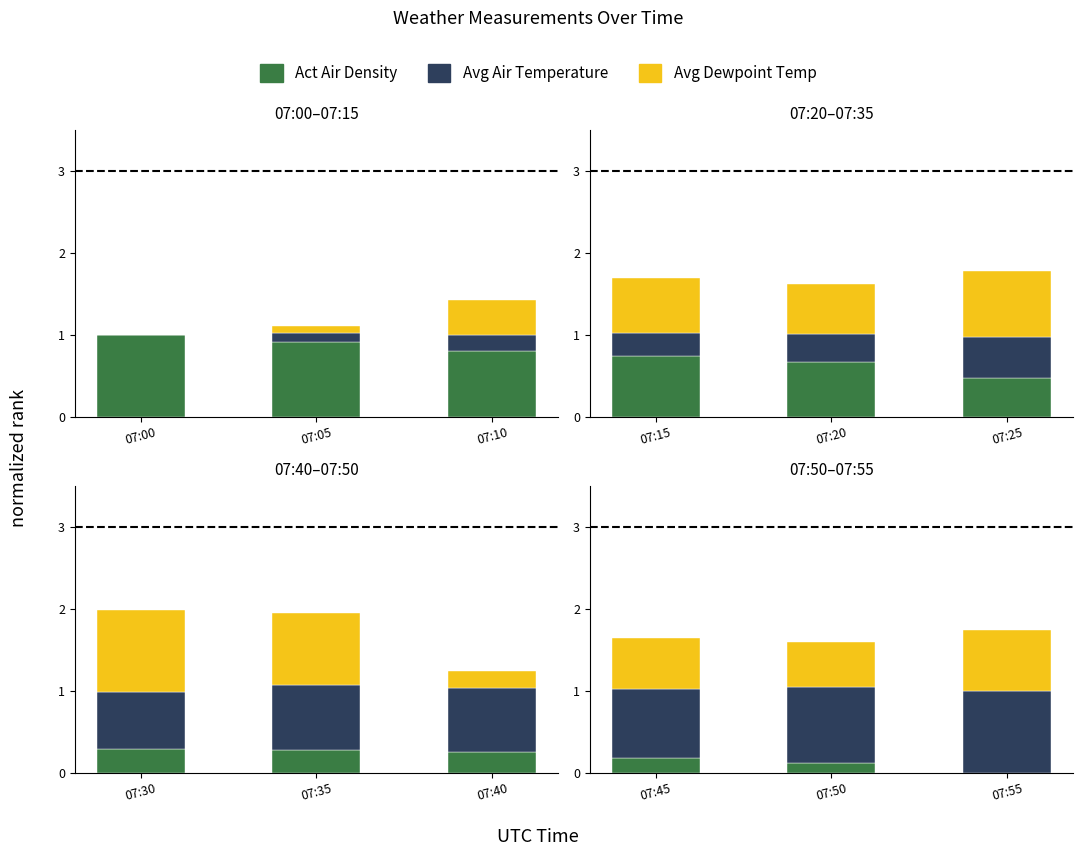

Is it true that Avg Air Temperature equals 0.6 at 07:05?

False